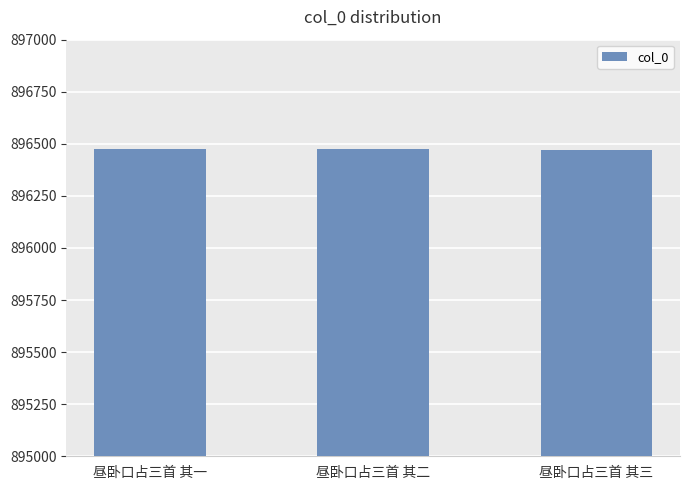

What is the sum of the values at 昼卧口占三首 其一 and 昼卧口占三首 其二?

1792947